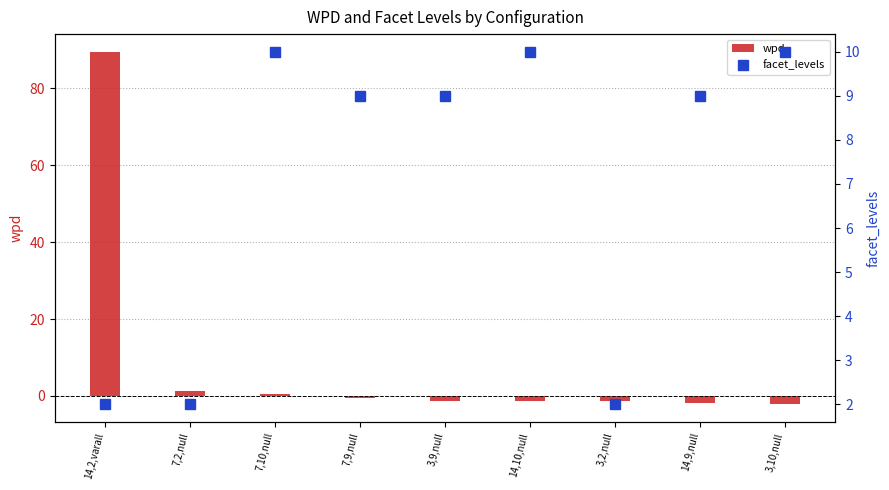

List the series in order of their overall mean, highest first.

wpd, facet_levels